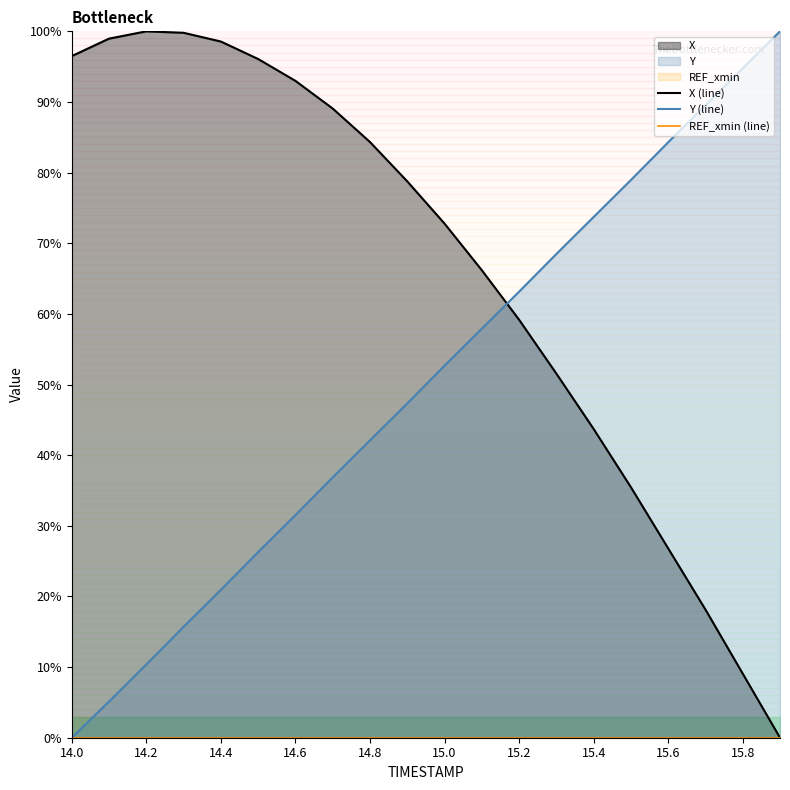

The value of Y (line) at 17 is 89.5. True or false?

True